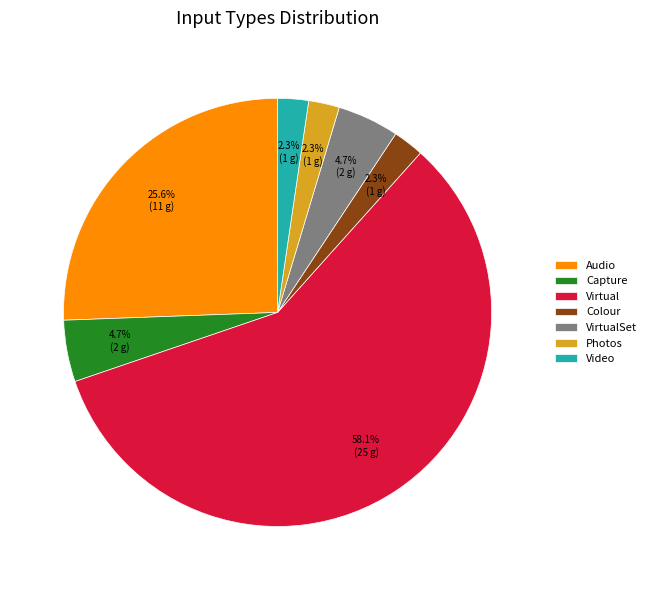

What is the majority slice?

Virtual